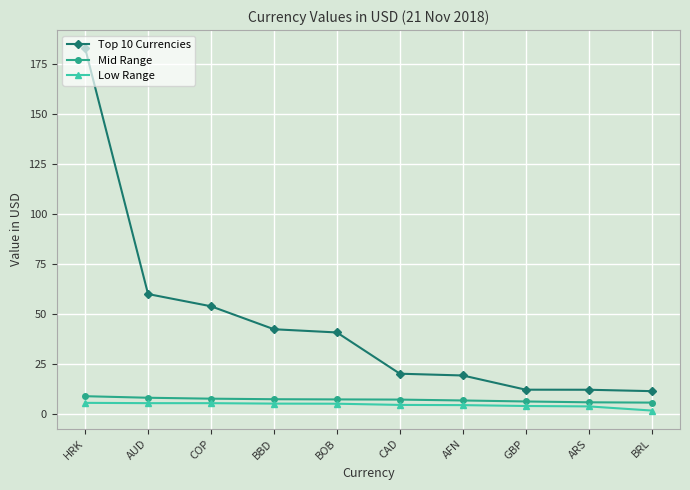

The value of Mid Range at BBD is 7.5. True or false?

True